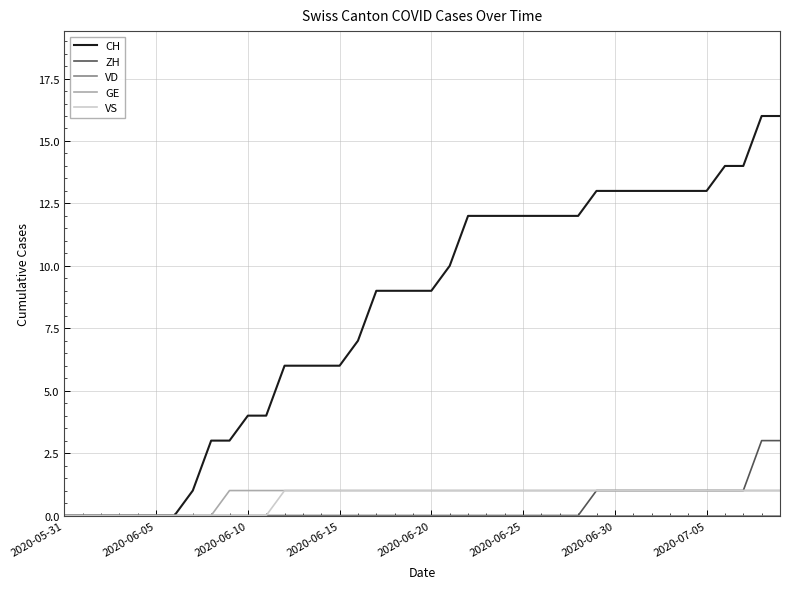

Which series has the widest spread of values?

CH